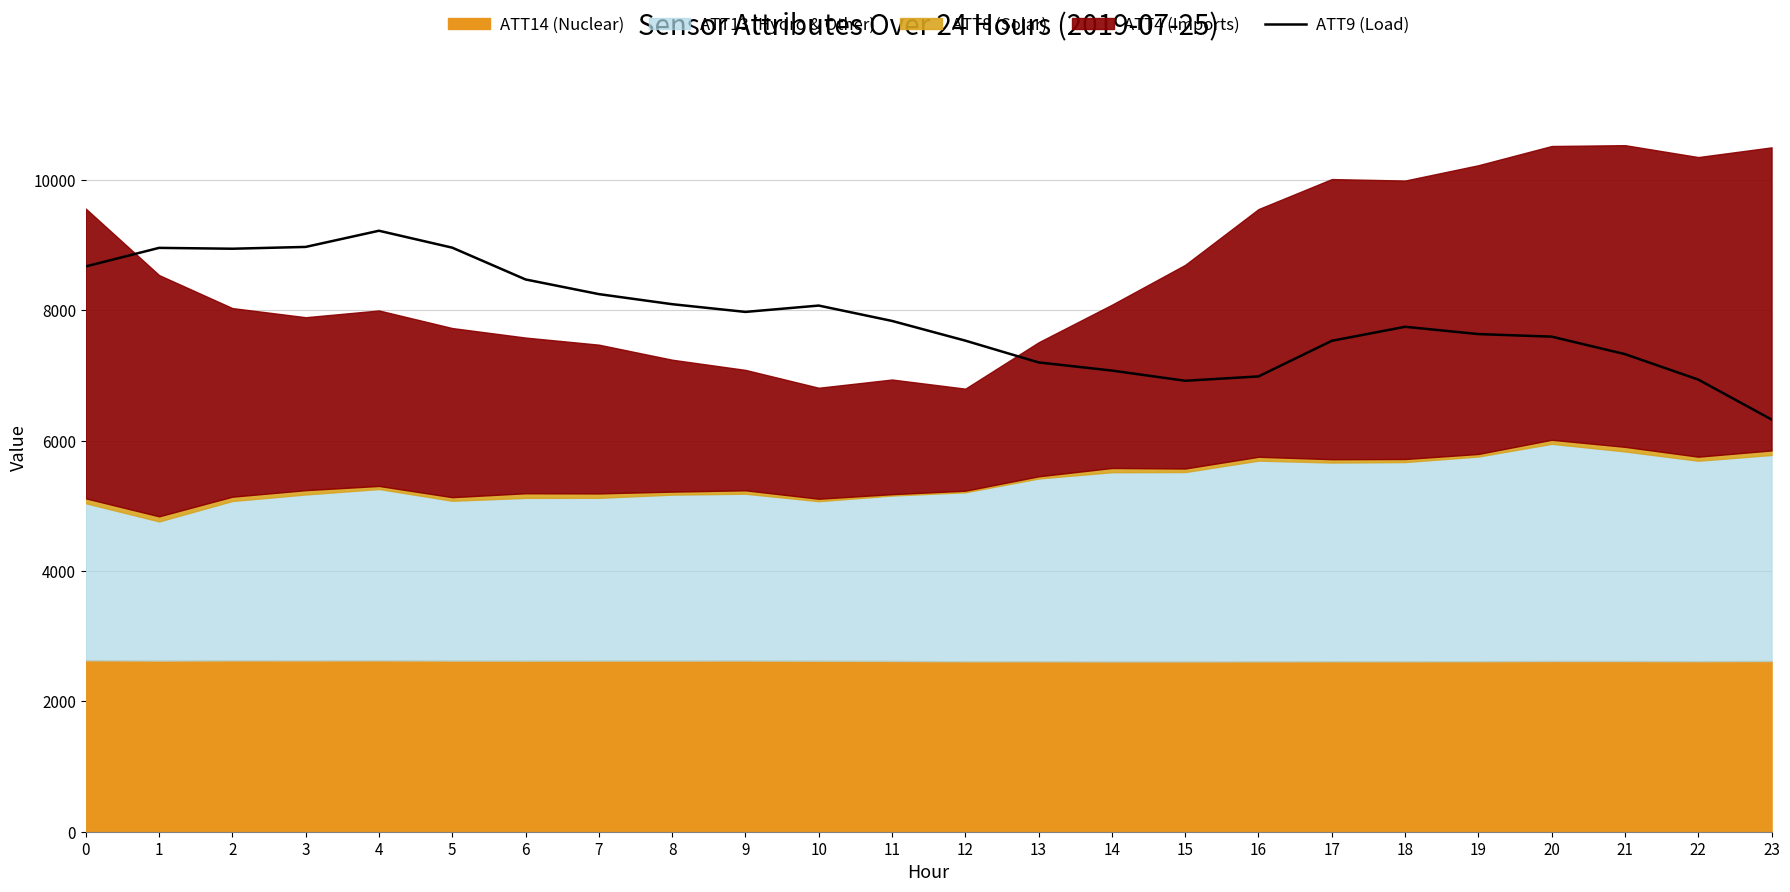

What is the value of the 13th point from the left?

7536.8